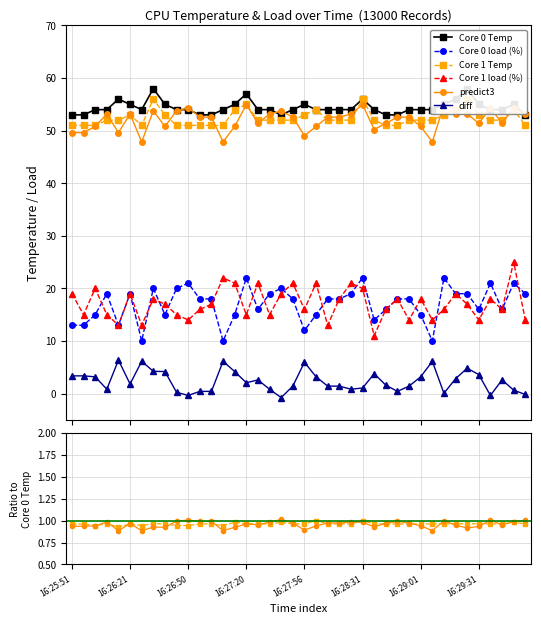

At how many categories does at least one series exceed 33?

40